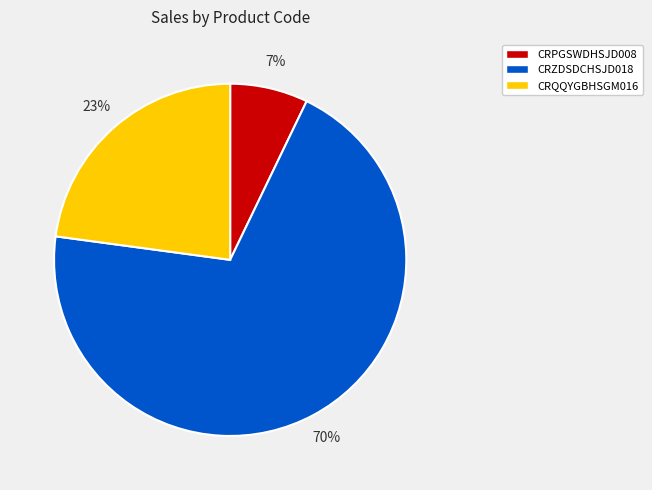

The CRZDSDCHSJD018 slice represents 56% of the pie. True or false?

False